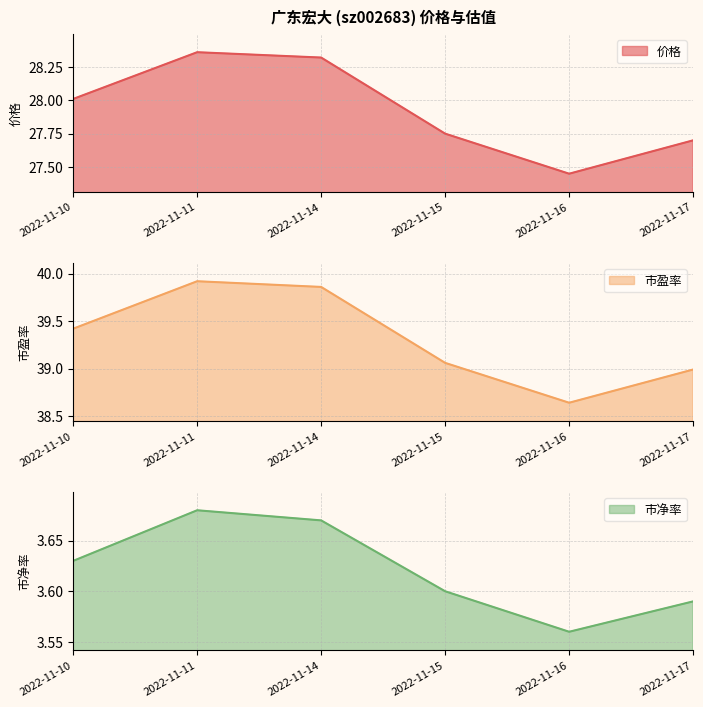

What is the difference between the maximum and second lowest values in the 市净率 series?

0.1